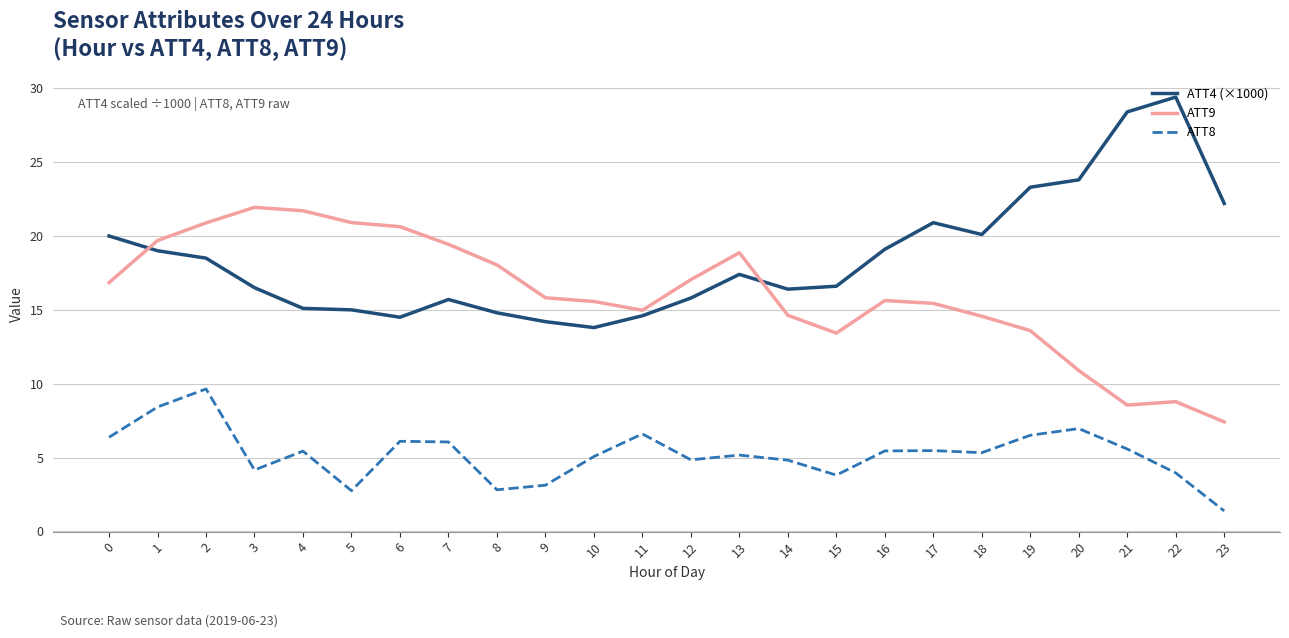

What is the sum of the ATT9 values at 5 and 11?

35.9